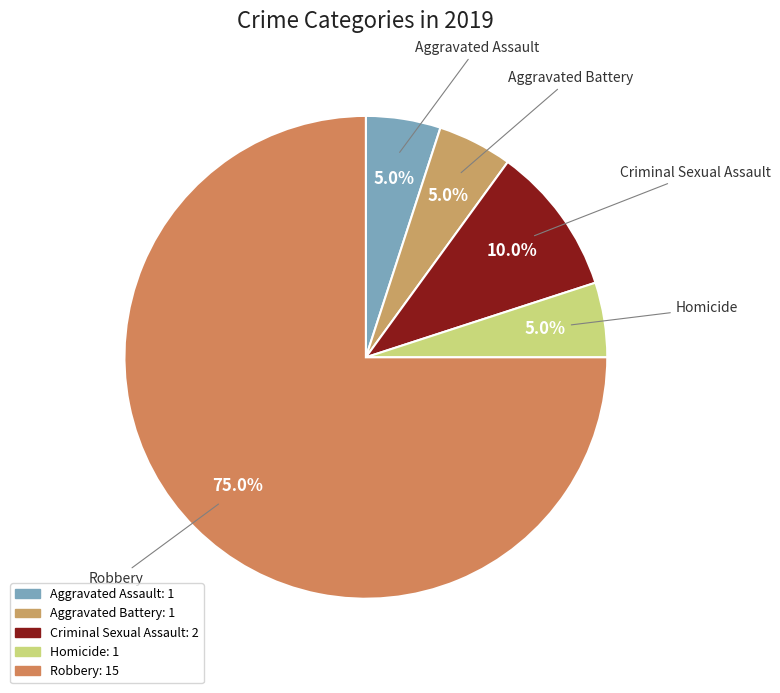

The Aggravated Battery slice represents 31% of the pie. True or false?

False